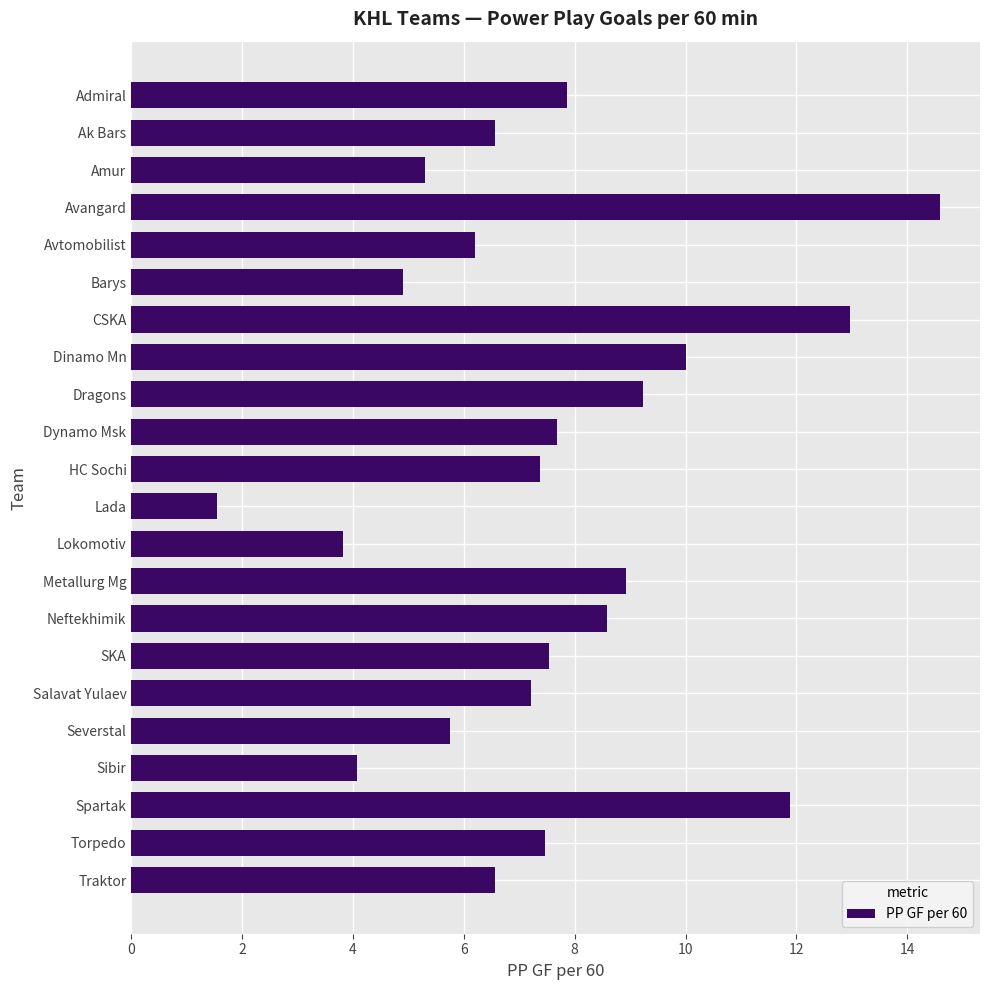

What is the change in value from HC Sochi to Lada?

-5.8